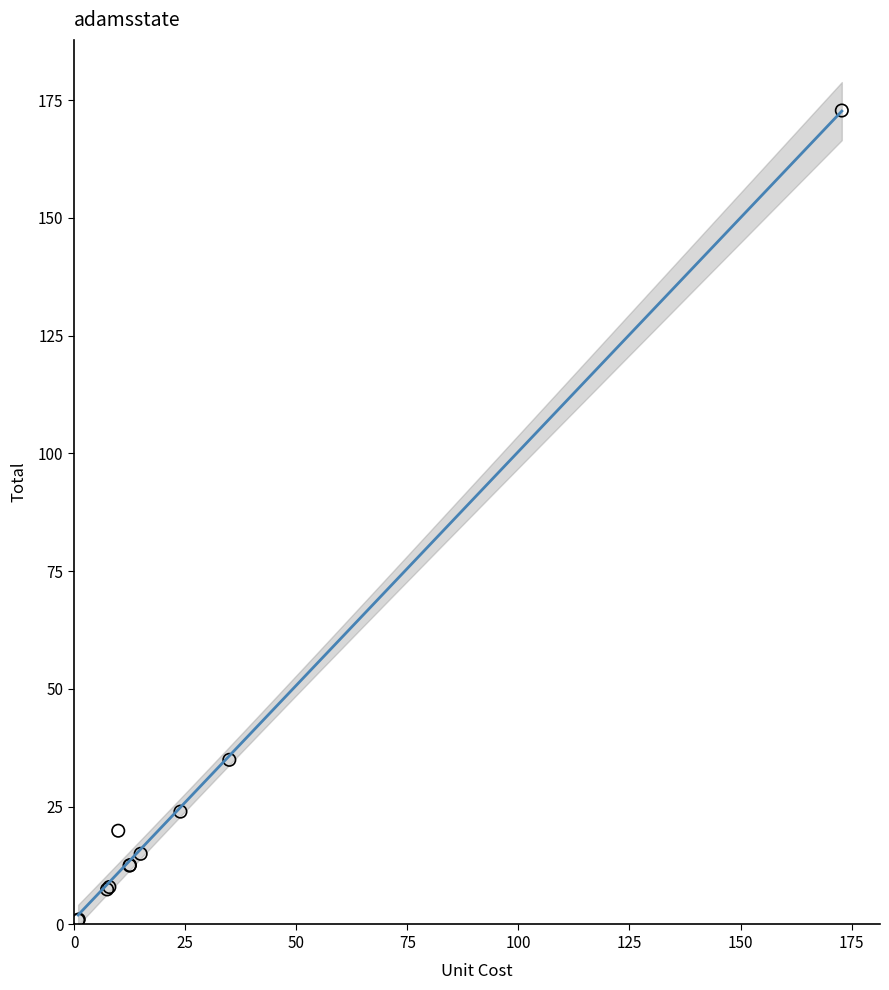

What Y value in the scatter plot is closest to 86?

35.0